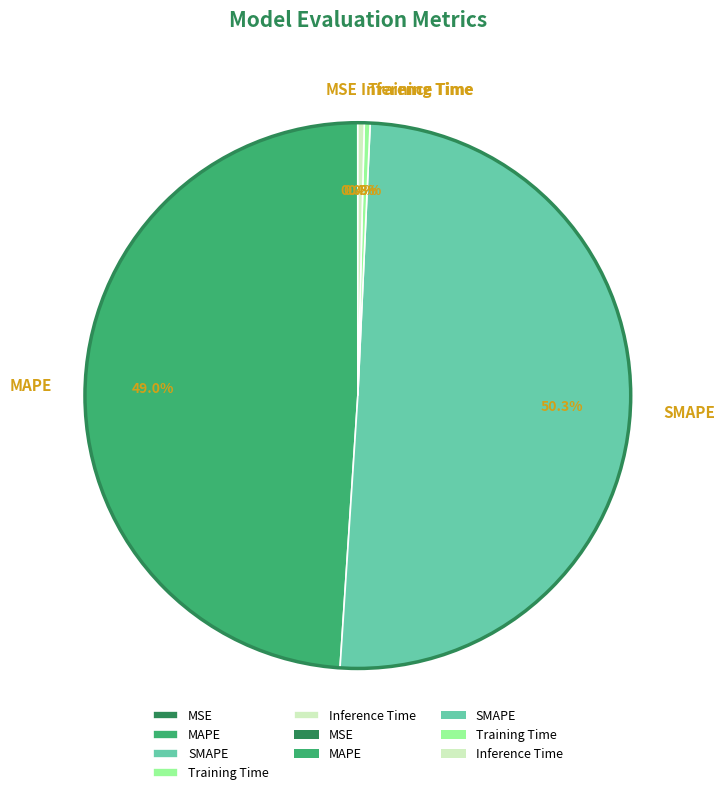

What is the ratio of the value at SMAPE to the value at MAPE?

1.0